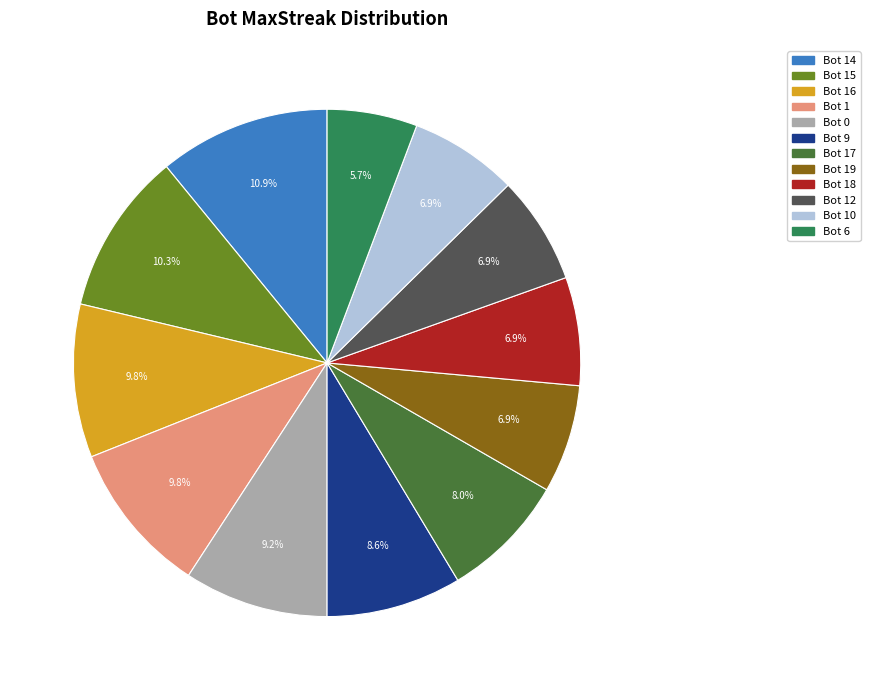

Is there a majority slice in this chart?

No